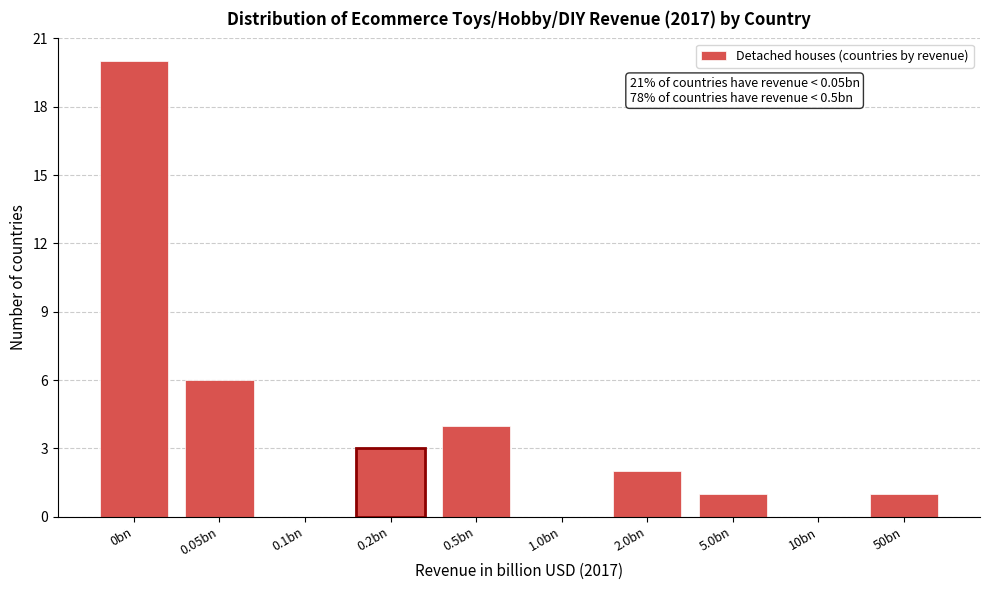

Reading right to left, what are all the values shown in this chart?

50bn=1	10bn=0	5.0bn=1	2.0bn=2	1.0bn=0	0.5bn=4	0.2bn=3	0.1bn=0	0.05bn=6	0bn=20